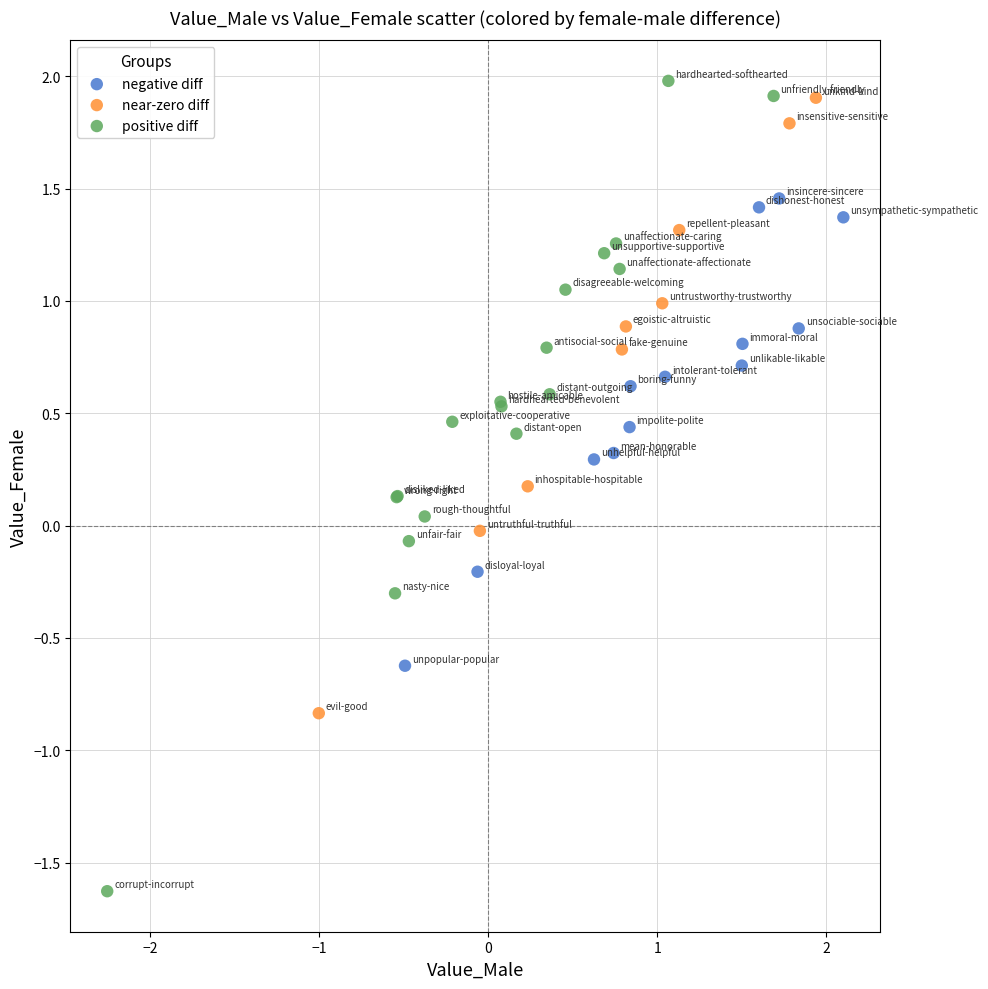

Which series has the largest Y range (max minus min)?

positive diff